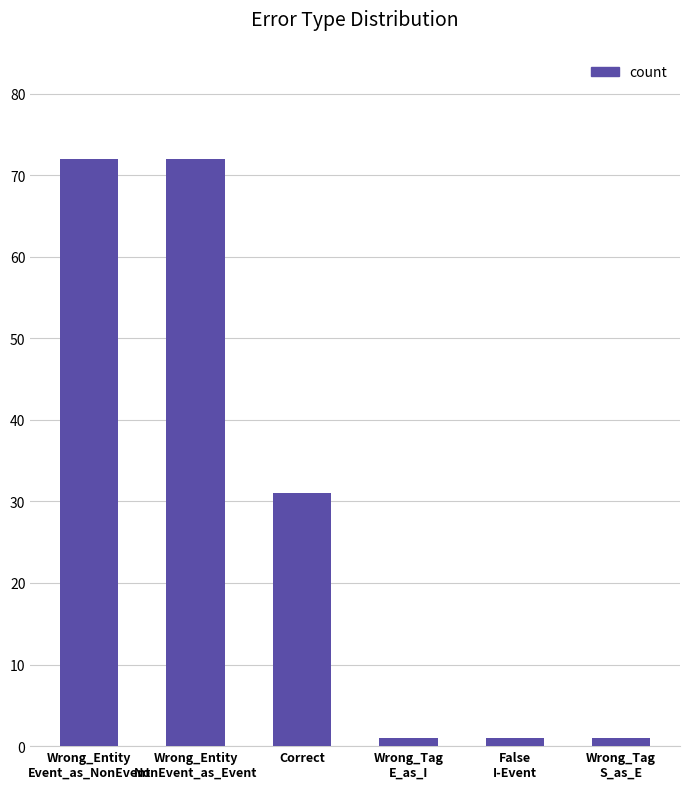

What is the greatest value displayed?

72